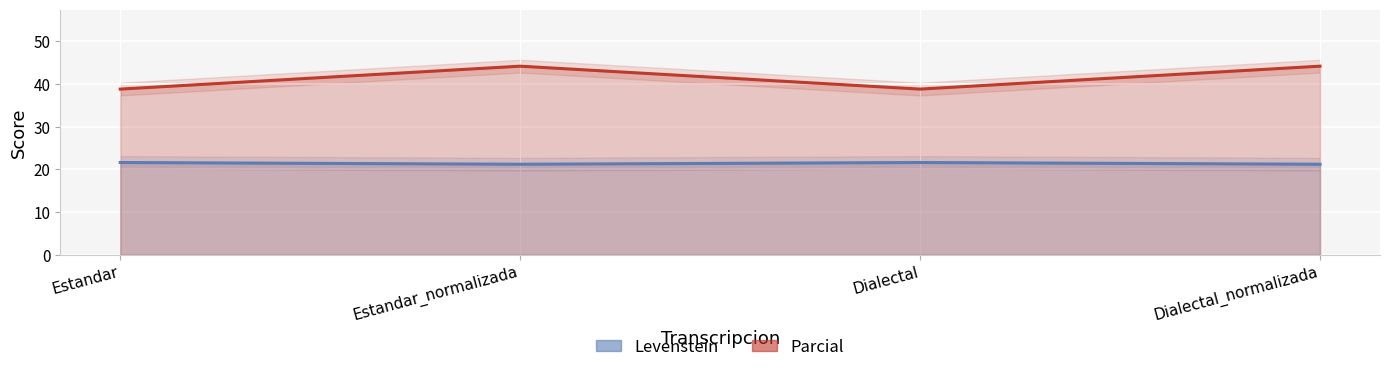

What is the difference between the maximum and minimum values in the Parcial series?

5.4